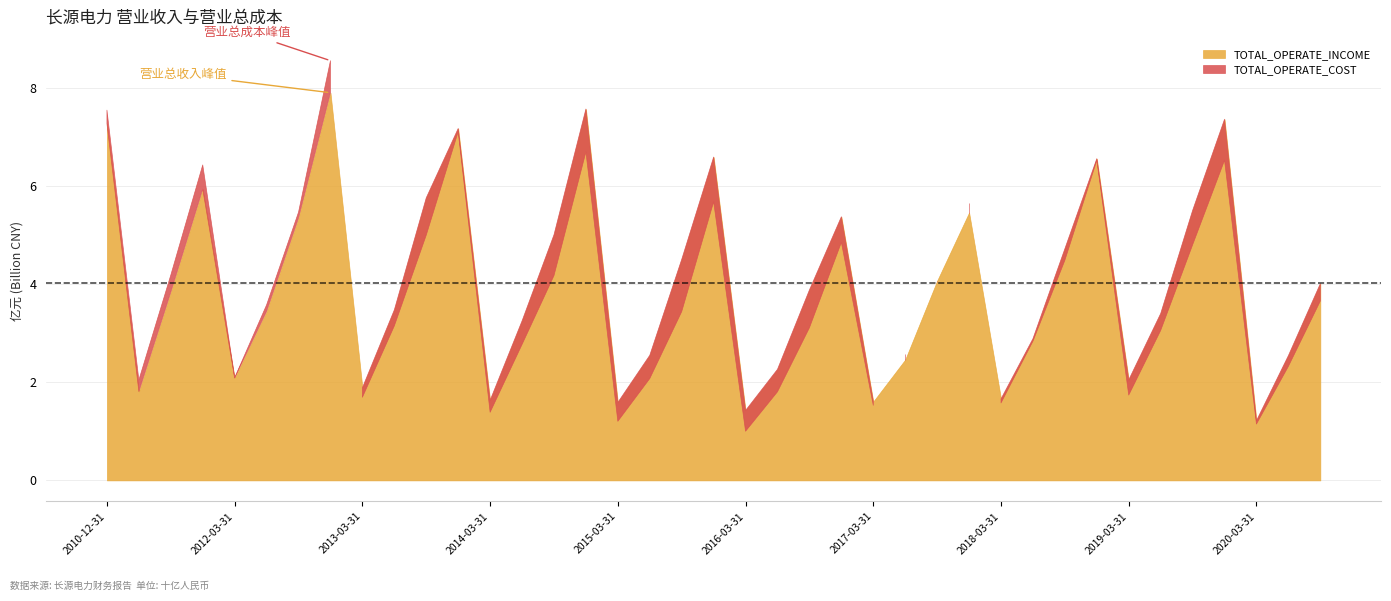

What is the sum of the TOTAL_OPERATE_INCOME values at 2020-03-31 and 2012-06-30?

4664034906.3